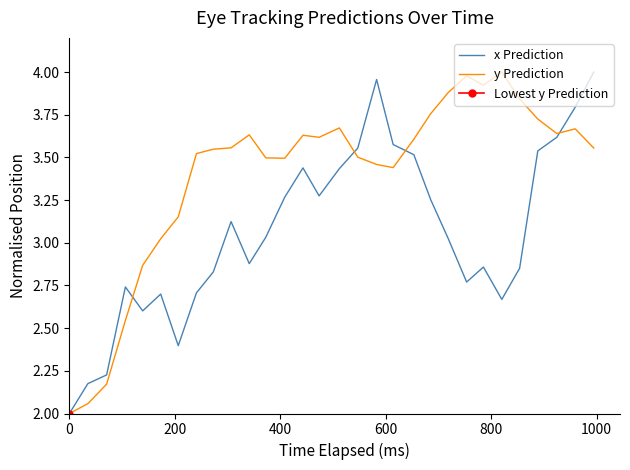

What is the lowest value of the y Prediction series?

2.0